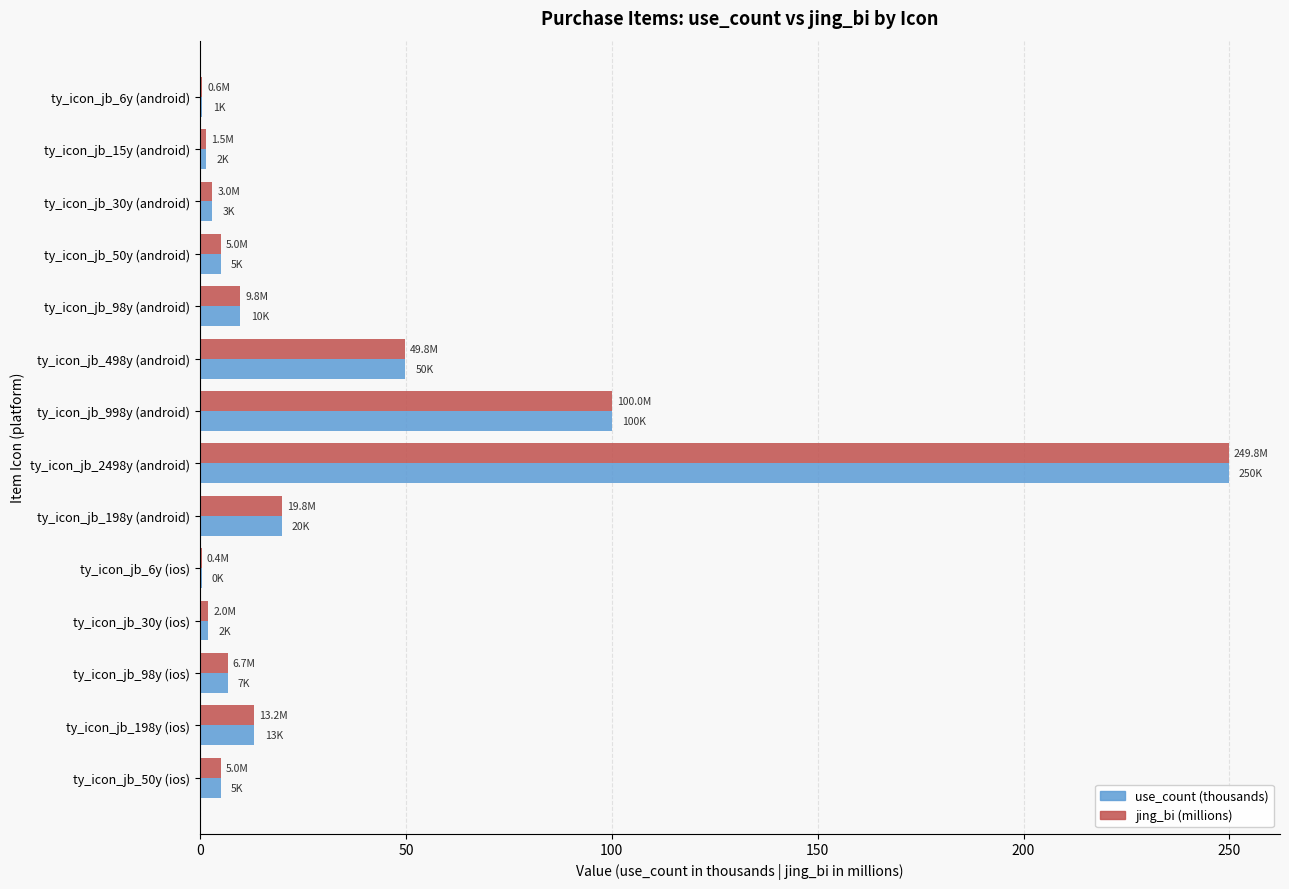

Is it true that jing_bi (millions) equals 112.3 at ty_icon_jb_2498y (android)?

False